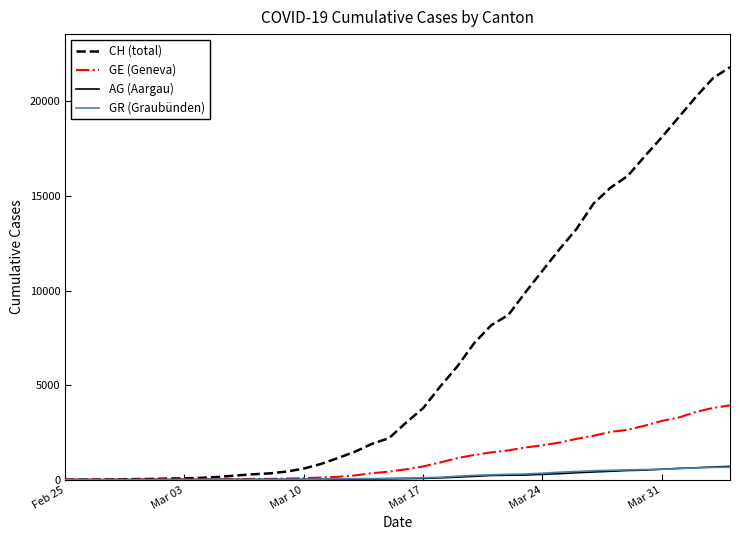

What is the maximum value for GE (Geneva)?

3928